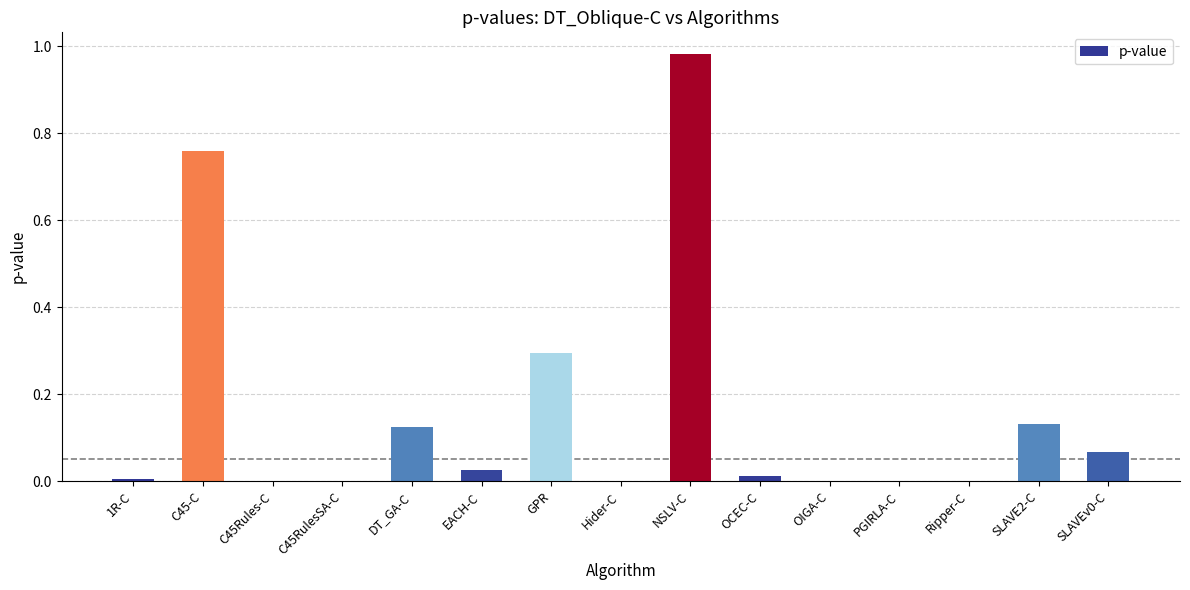

How many categories are shown in the chart?

15